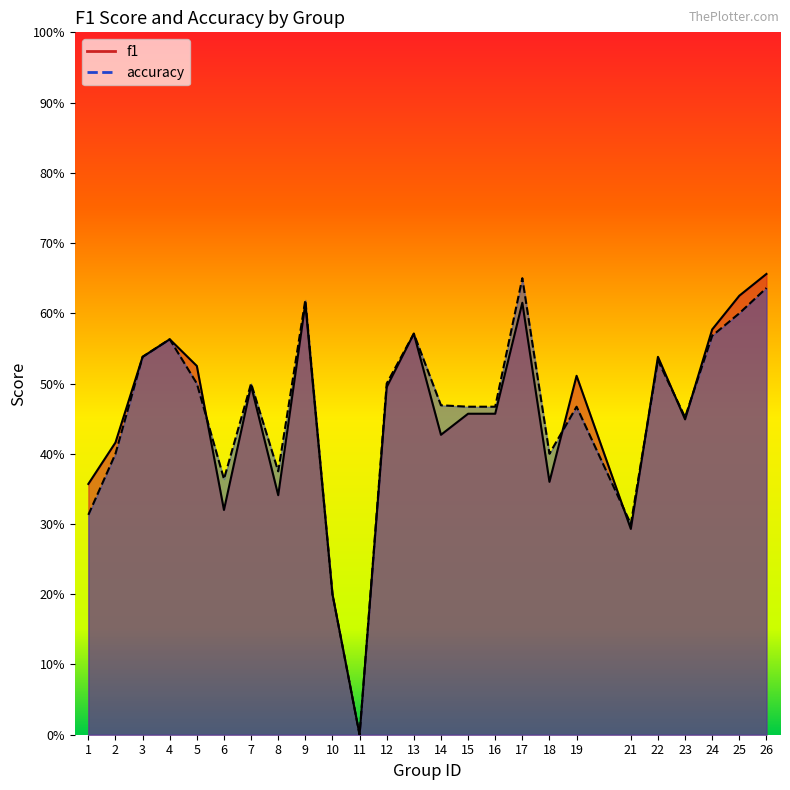

At which label is accuracy closest to 0?

11